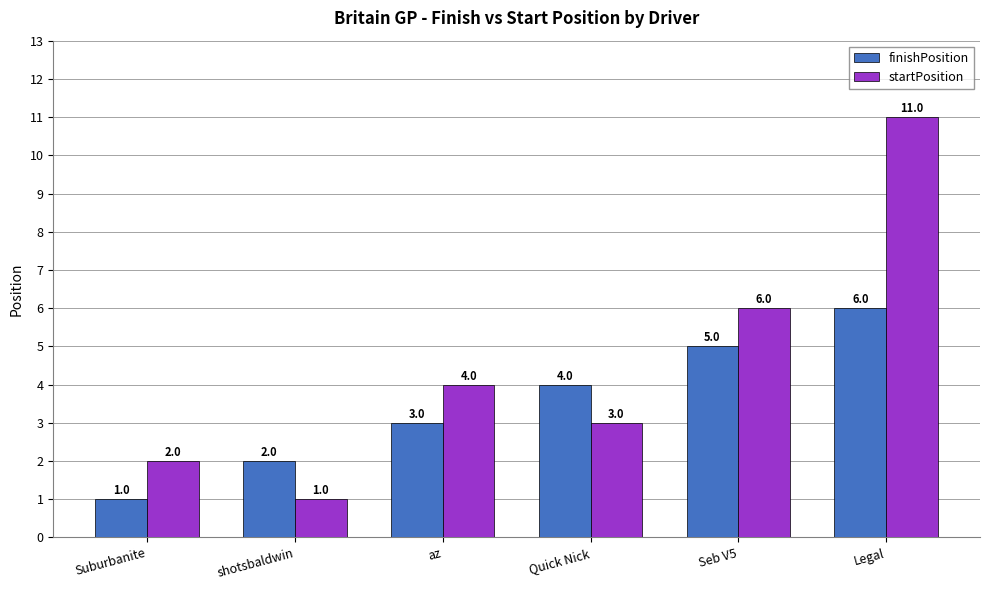

How many bars are there in each group?

2